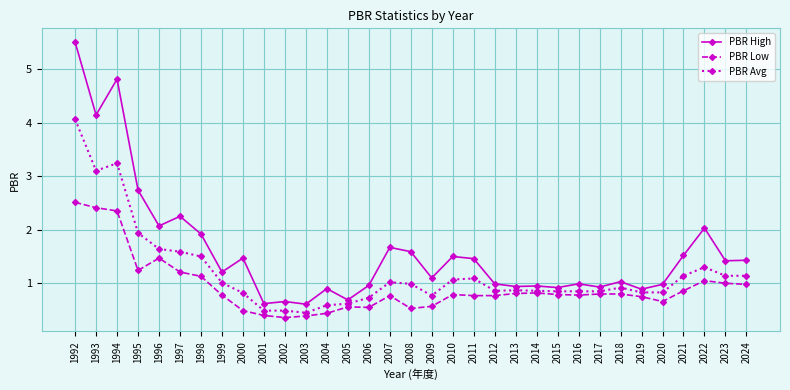

At which category does PBR High reach its first local valley?

1993